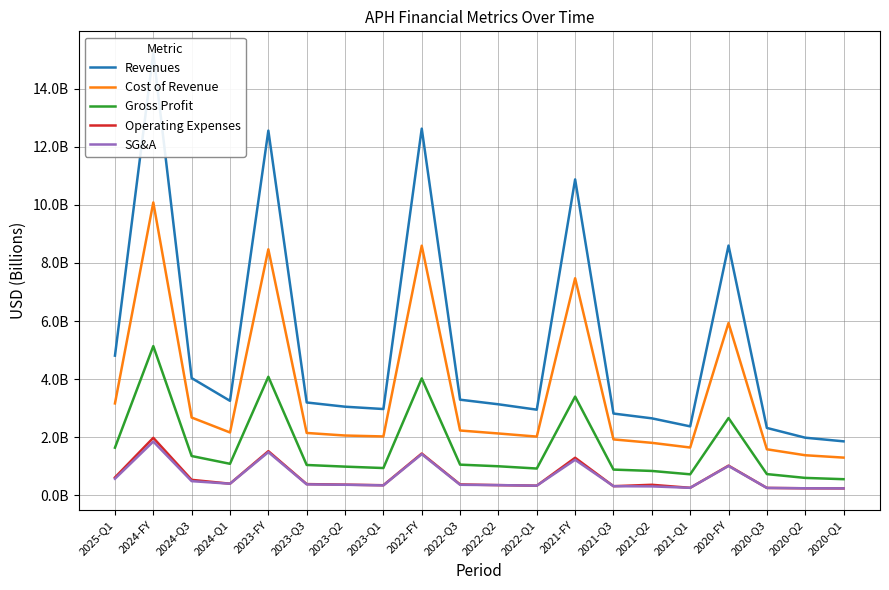

What is the difference between the maximum and minimum values in the Revenues series?

13.4